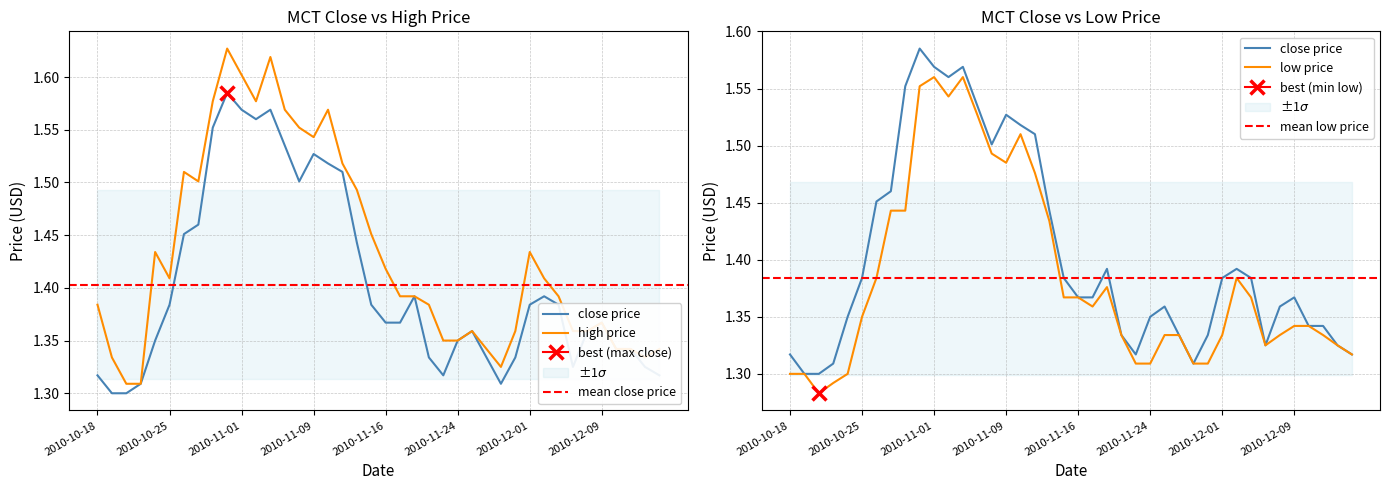

Rank the series by their average value, from highest to lowest.

high, close, low